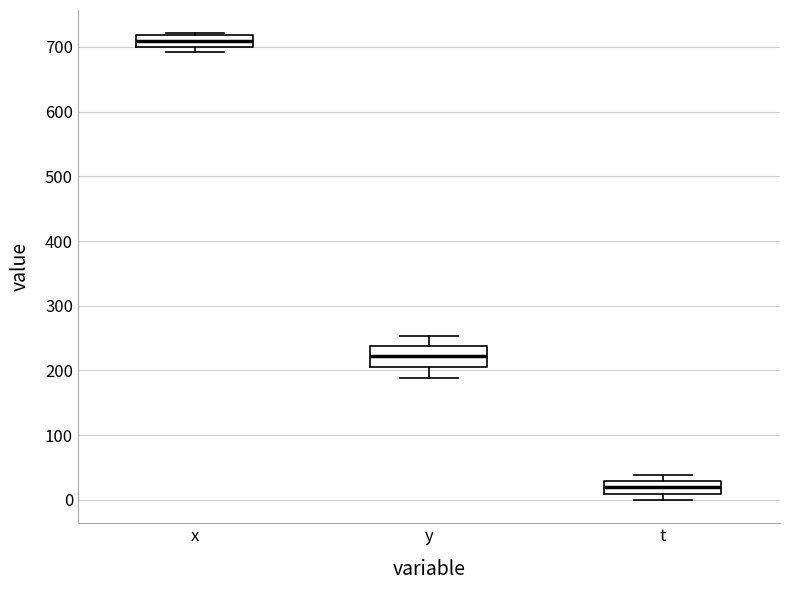

Where is the upper edge of the box for x on the y-axis? The values are not printed on the chart, so give them approximately, as read against the axis.

720